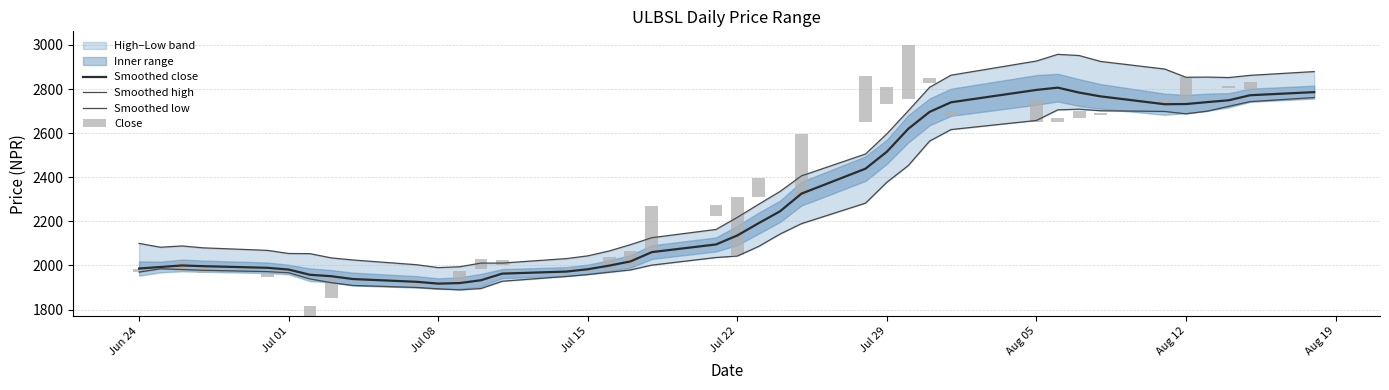

What is the highest value of the Smoothed close series?

2806.2